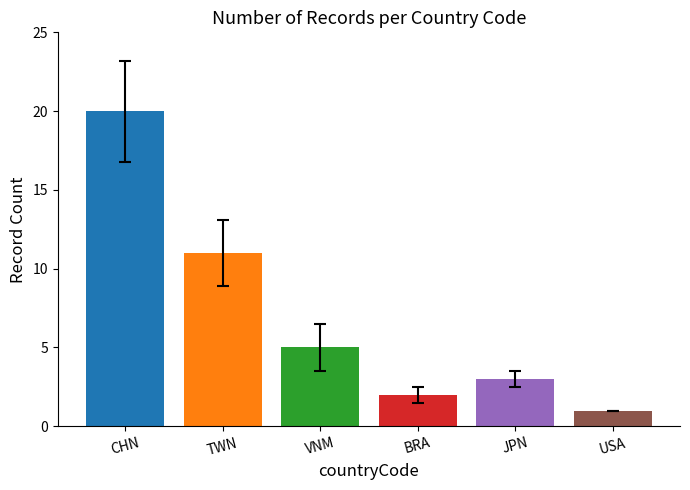

The chart shows a value of 10 at CHN. True or false?

False